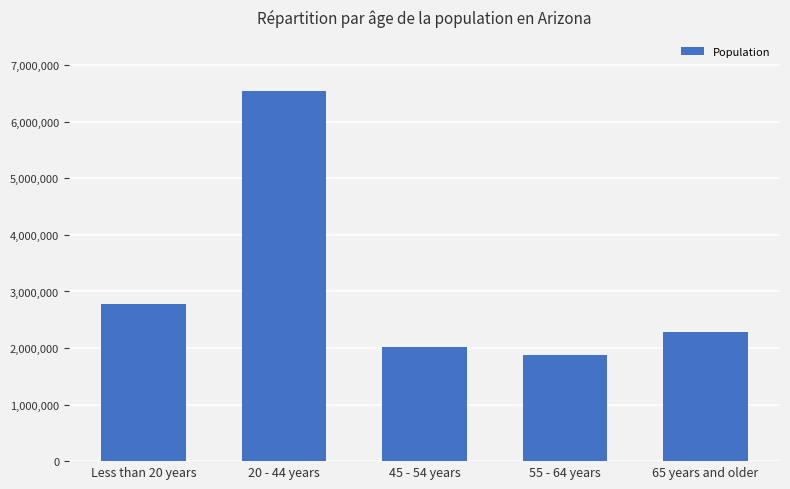

Count the number of data series in this chart.

1